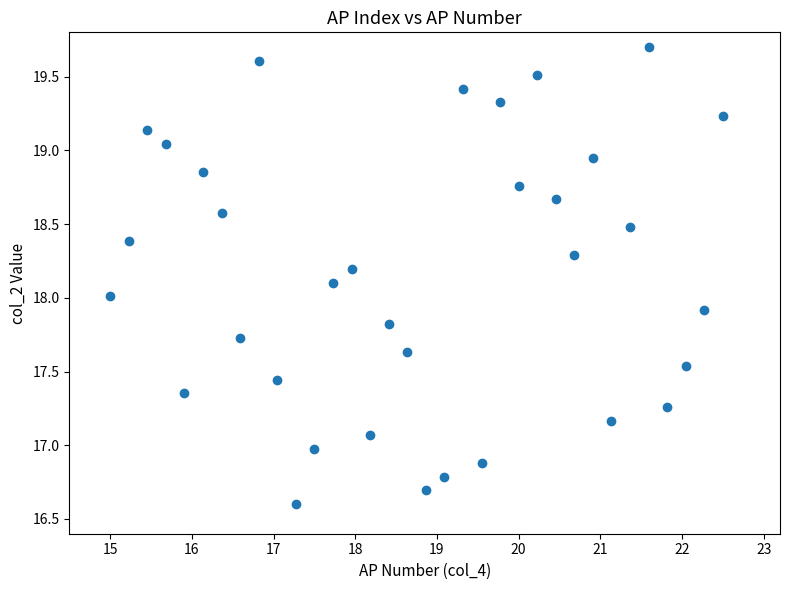

What is the range of Y values (max minus min)?

3.1